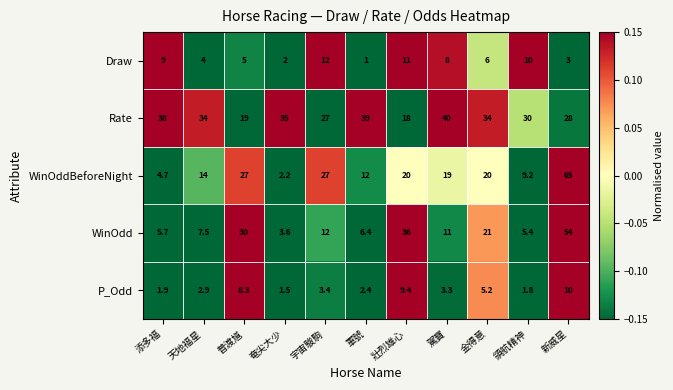

At which label is P_Odd closest to 5?

金得意